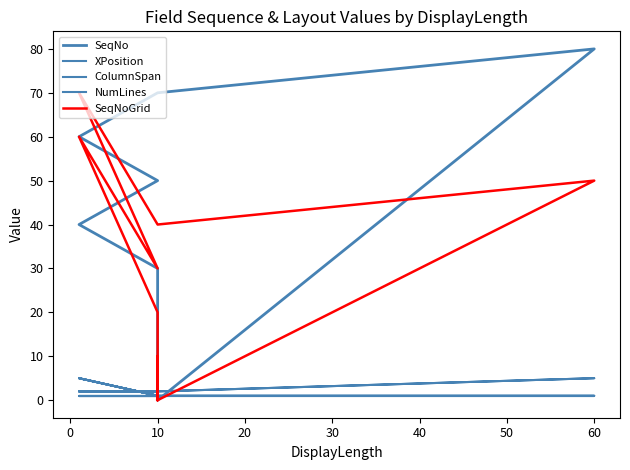

Read the NumLines value at 10.

1